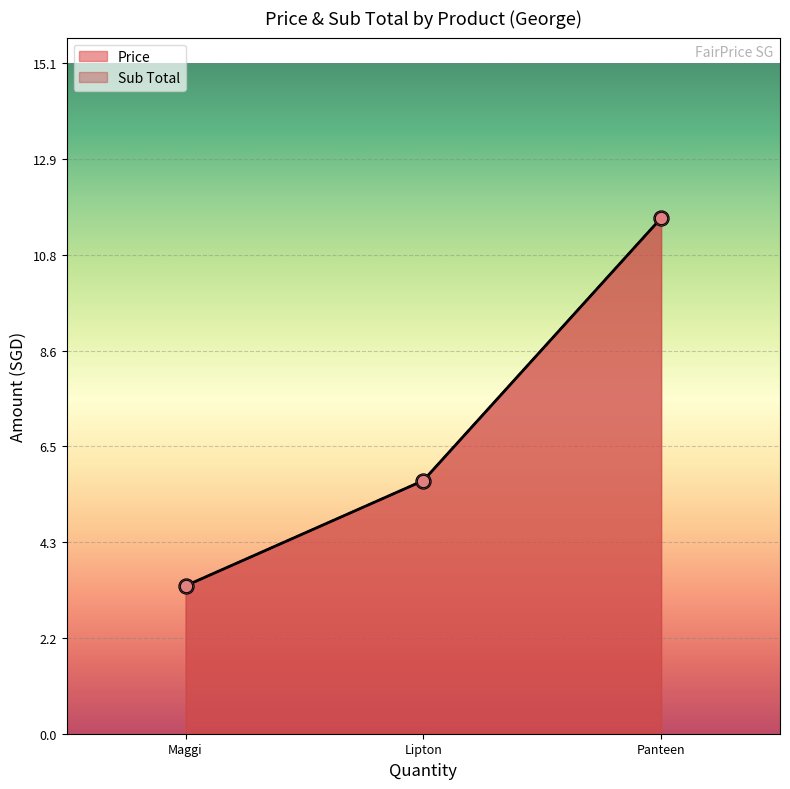

At which category is the sum across all series the highest?

Panteen